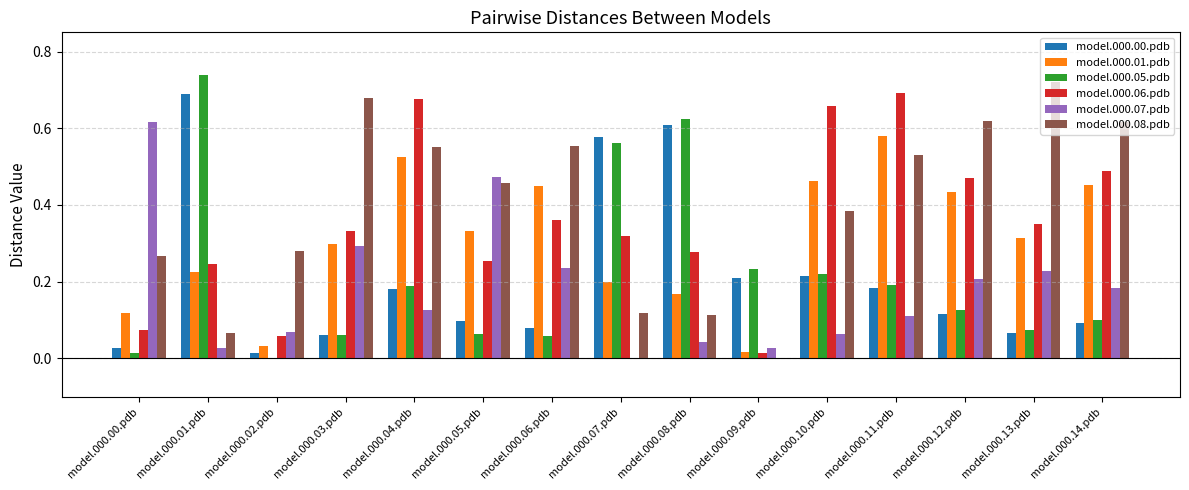

The model.000.00.pdb series shows 0.1 at model.000.05.pdb. True or false?

True